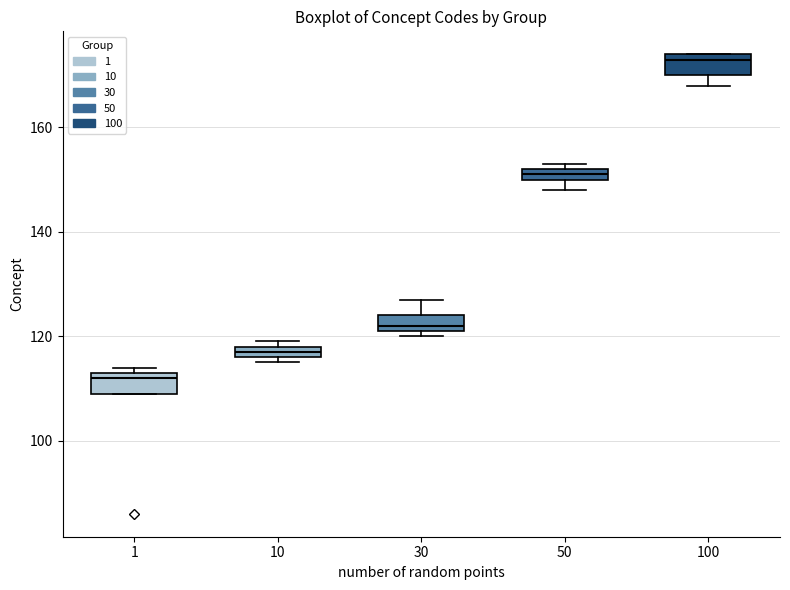

Which box's median line is the highest?

100